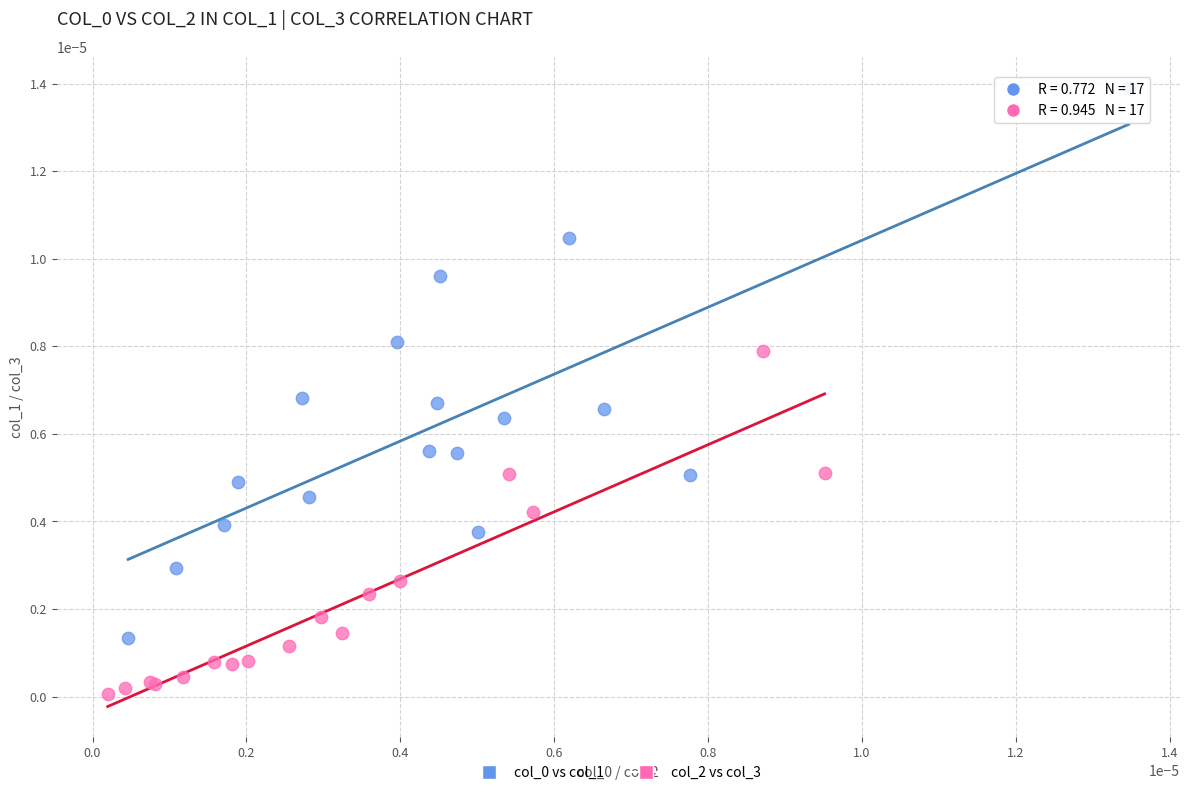

Which series contains the lowest Y value?

col_2 vs col_3